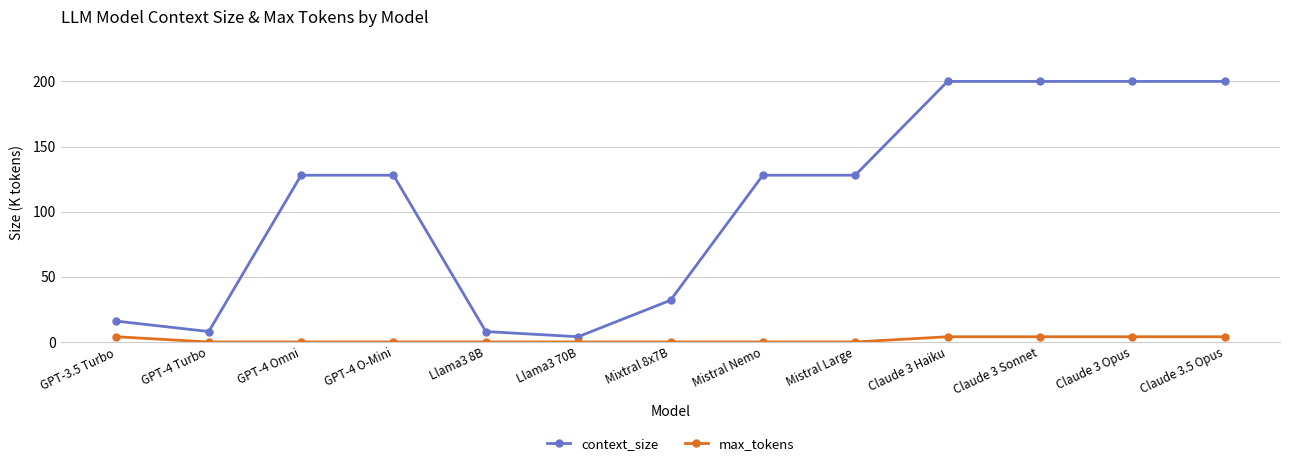

How many distinct data groups are displayed?

2